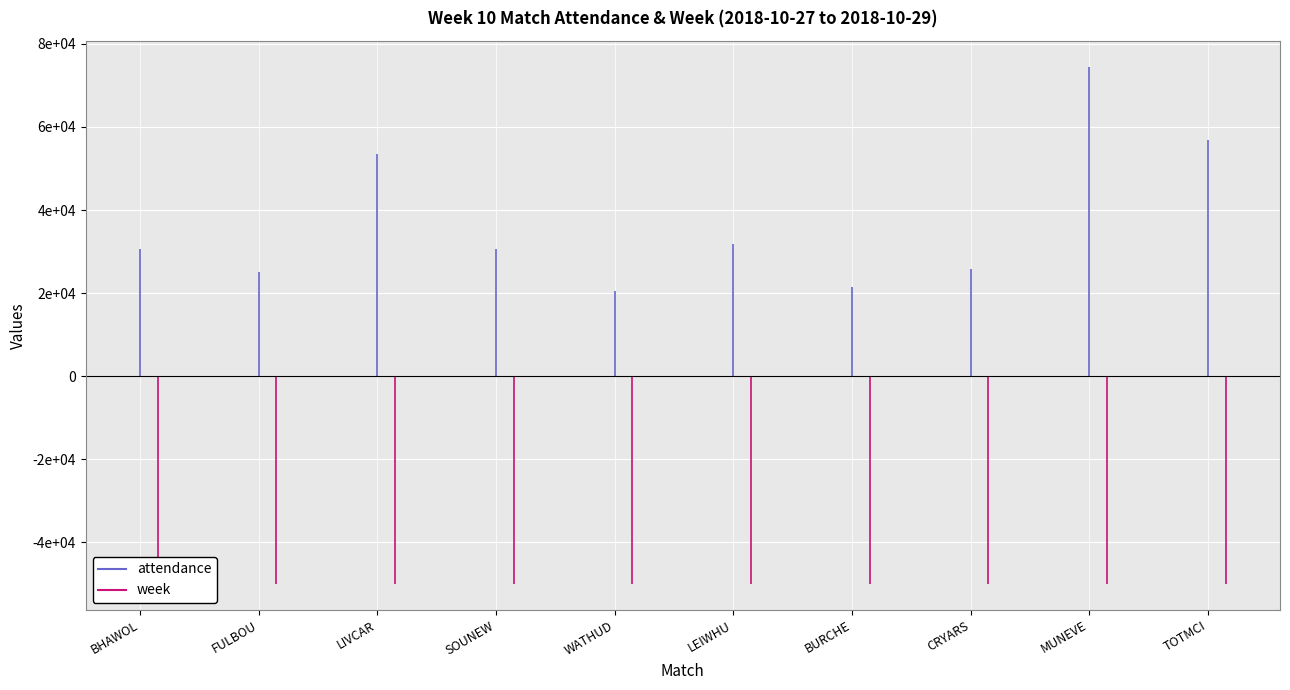

What is the average value of the attendance series?

37067